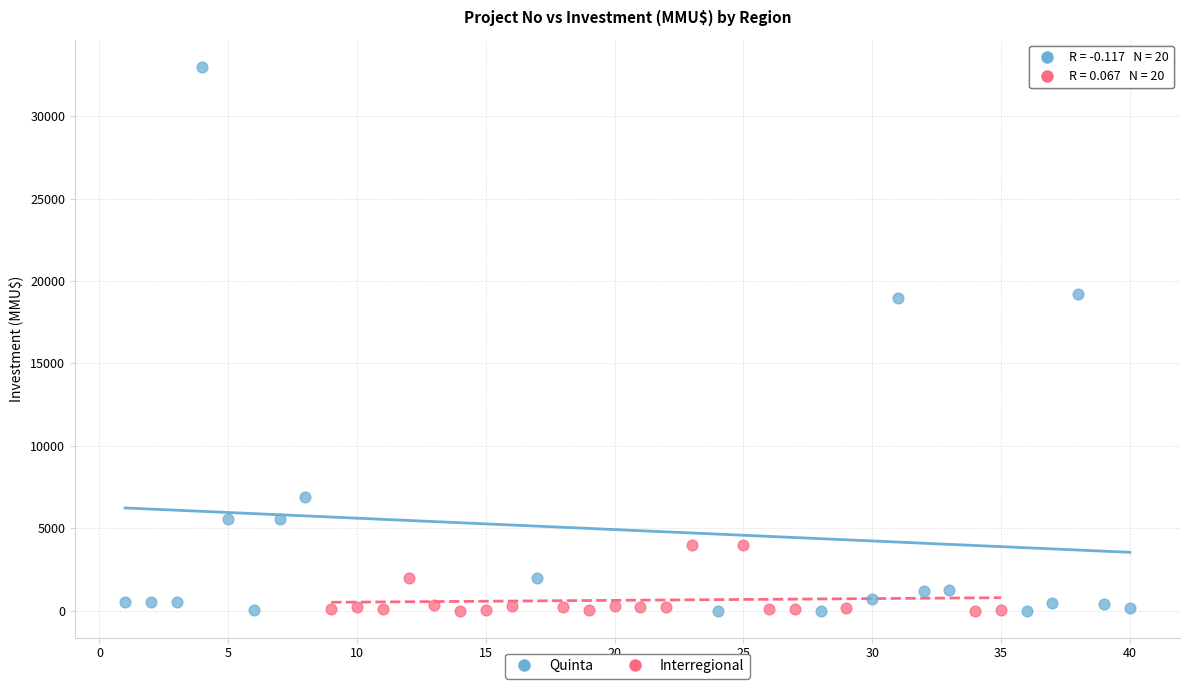

Which series reaches the maximum Y coordinate?

Quinta